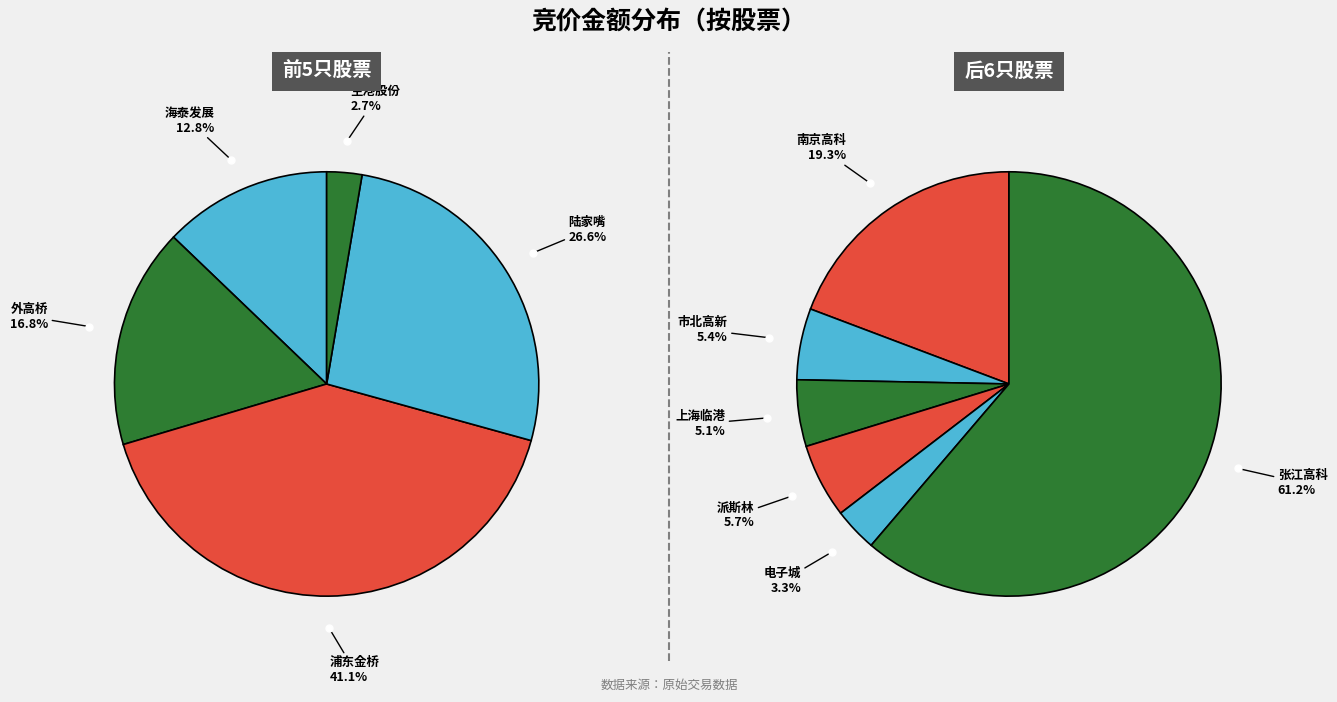

What is the total percentage of 600064 and 600082?

16.9%